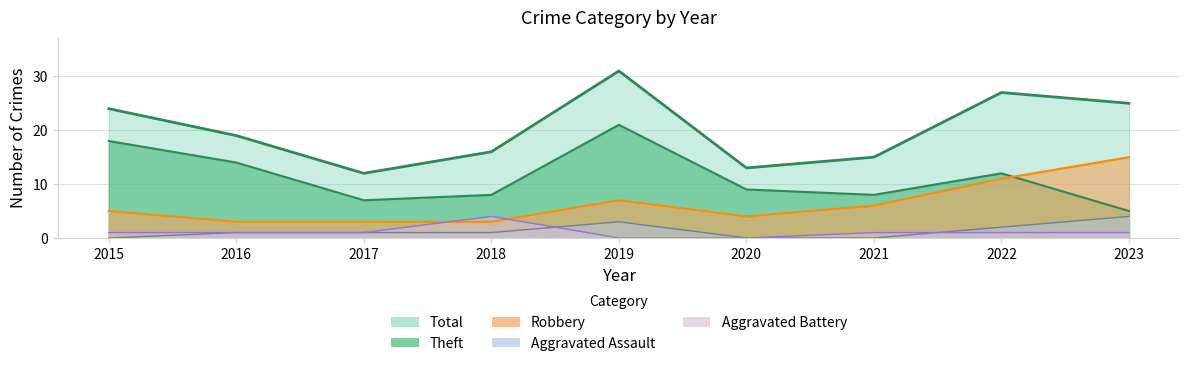

True or false: Aggravated Battery has more than 0 interior local peaks.

True